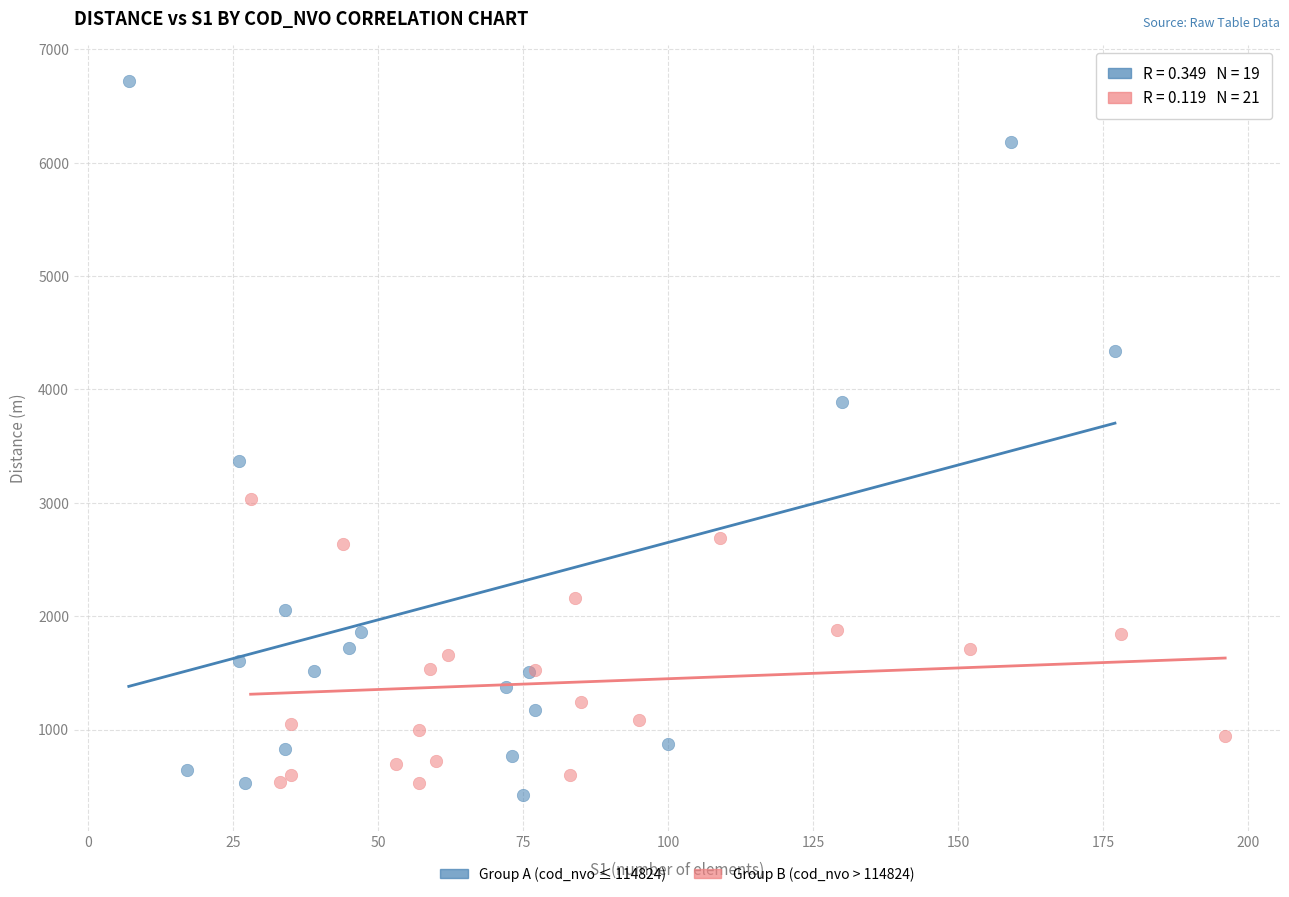

Which series contains the lowest Y value?

Group A (cod_nvo ≤ 114824)